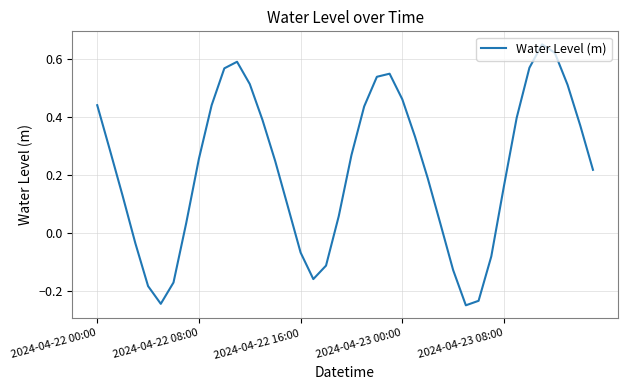

What is the difference between the maximum and minimum values?

0.9